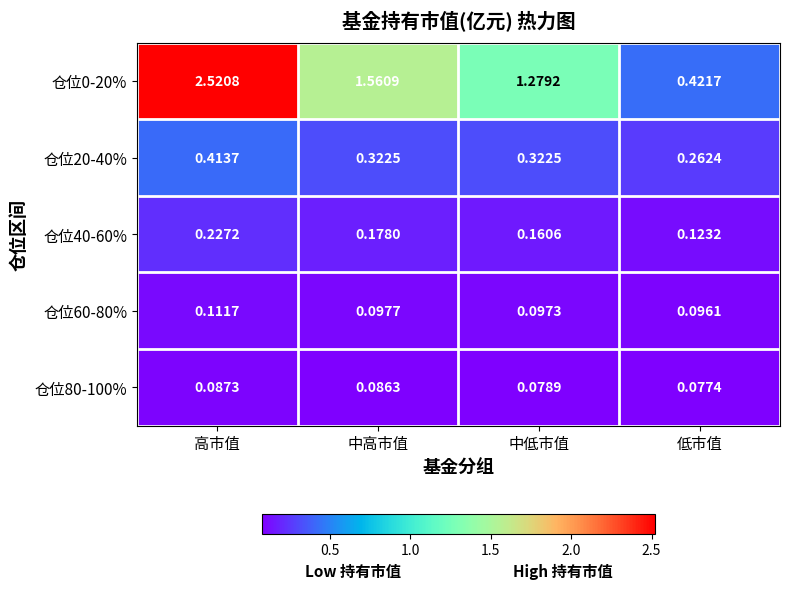

What is the spread (max minus min) of values at 中高市值?

1.5